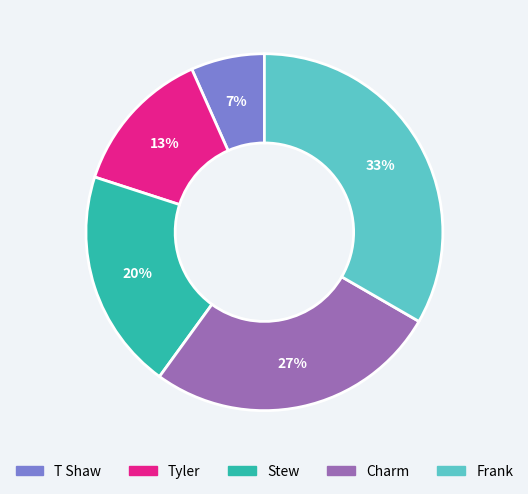

Approximately how many times larger is the value at T Shaw compared to Tyler?

0.5